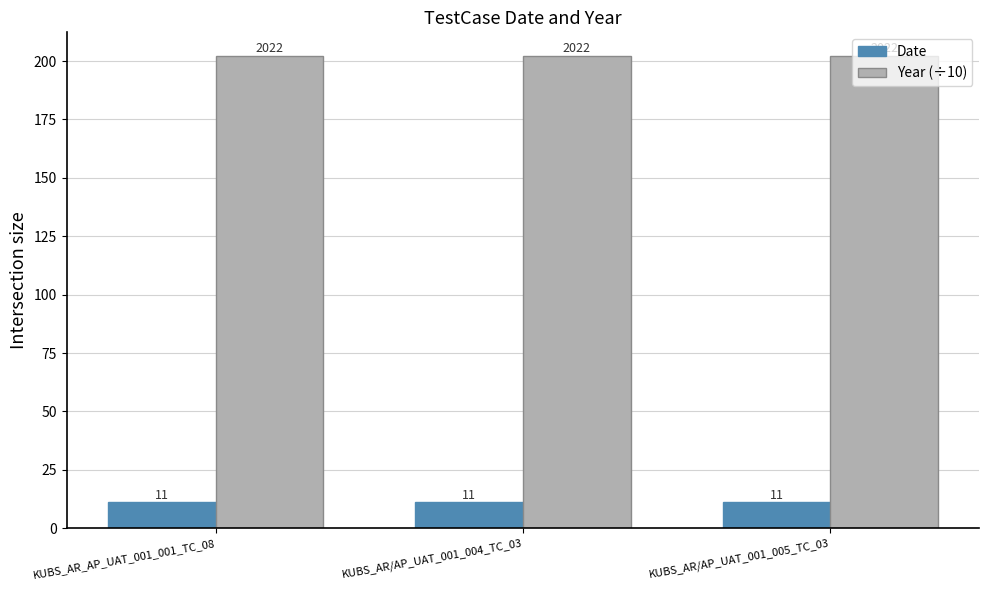

What is the lowest value of the Year (÷10) series?

202.2